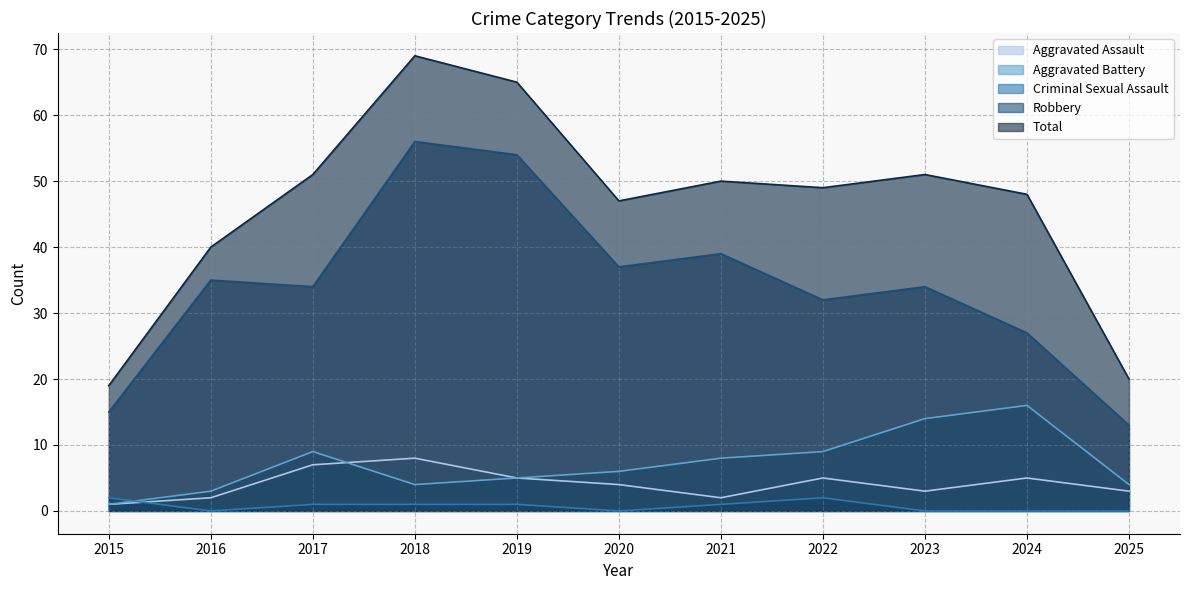

List the series in order of their peak value, lowest first.

Criminal Sexual Assault, Aggravated Assault, Aggravated Battery, Robbery, Total